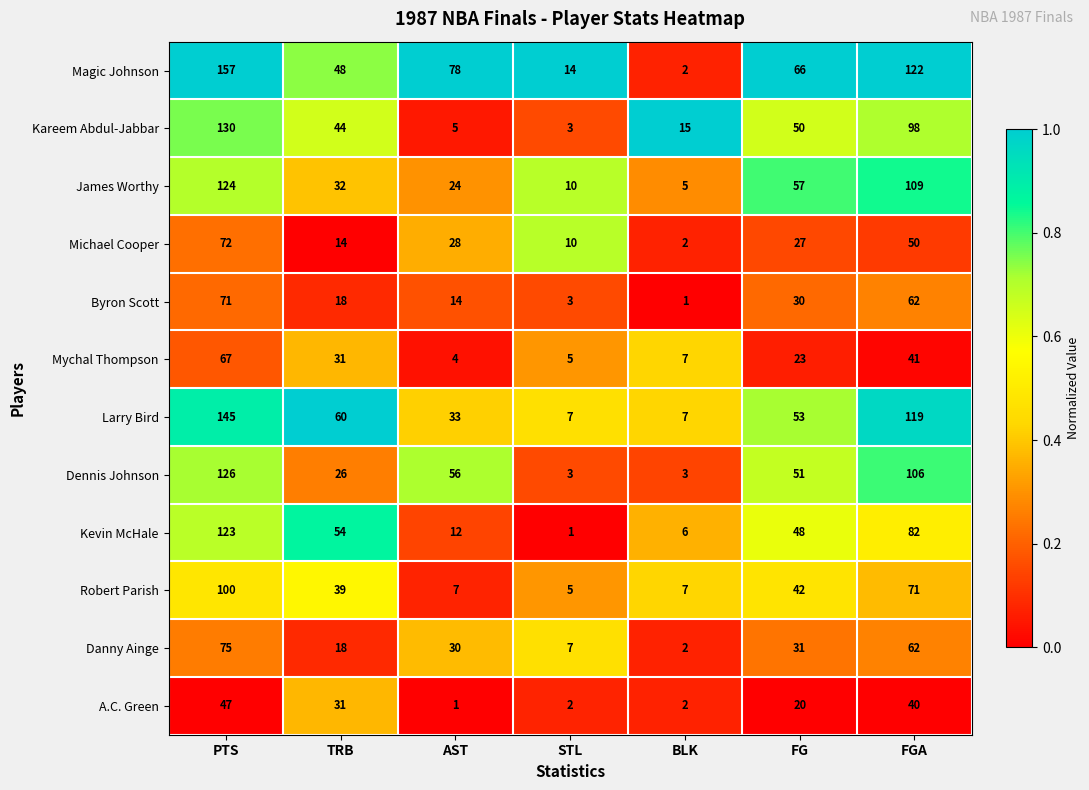

Which series has the largest total across all categories?

Magic Johnson